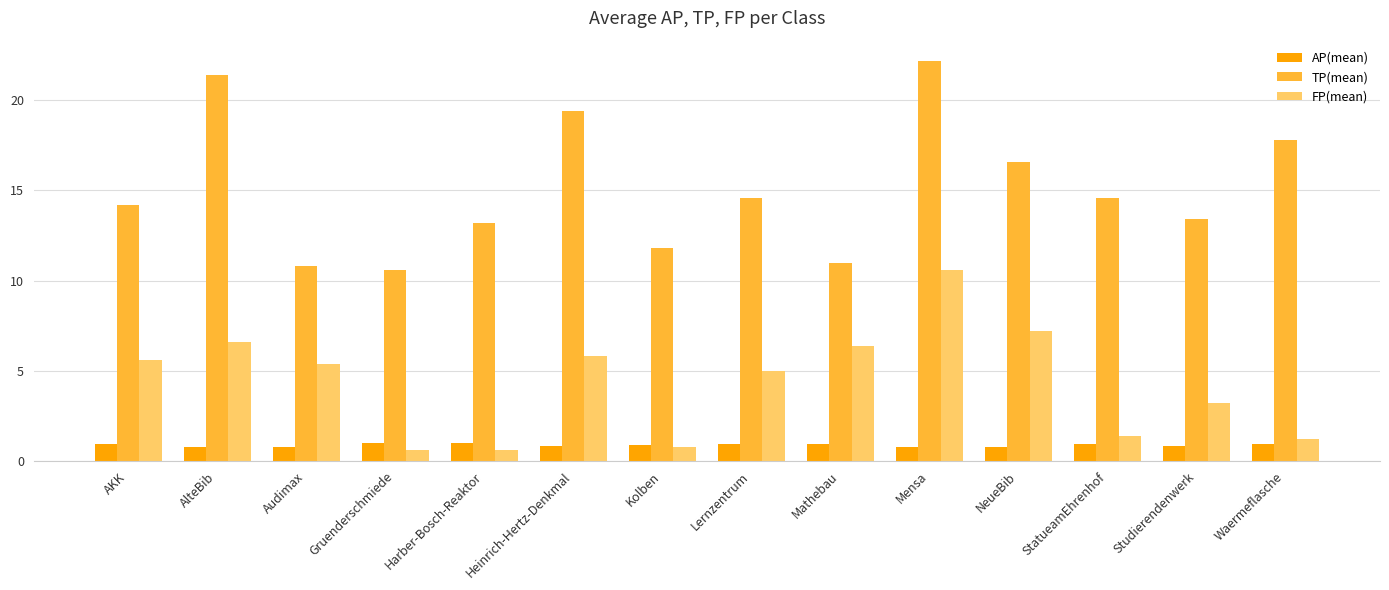

At how many categories does at least one series exceed 8?

14